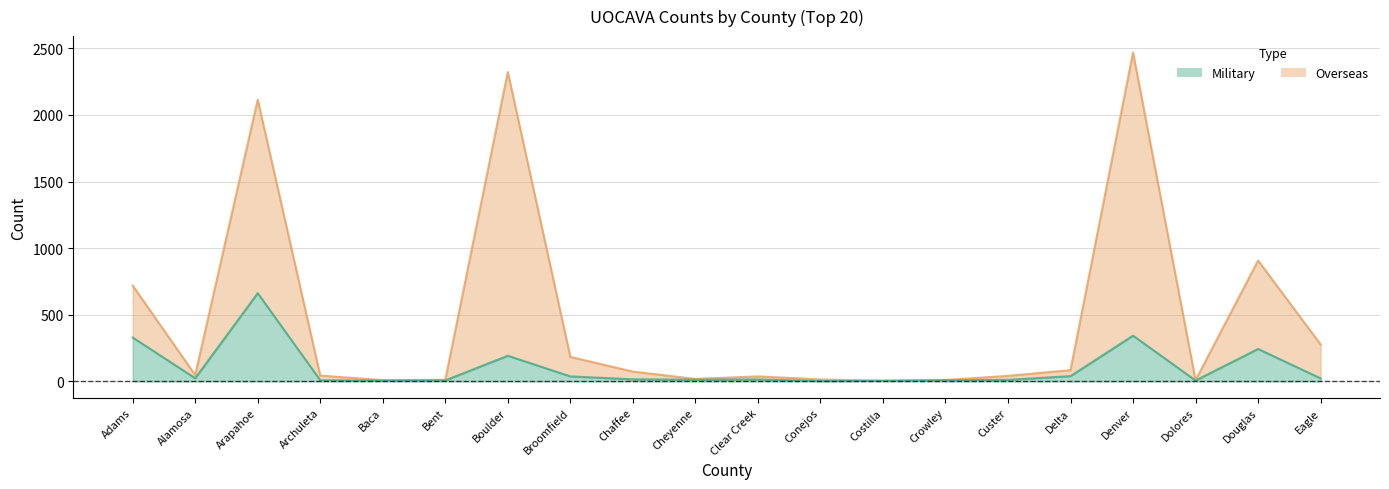

Does the chart display data point markers on the line(s)?

No